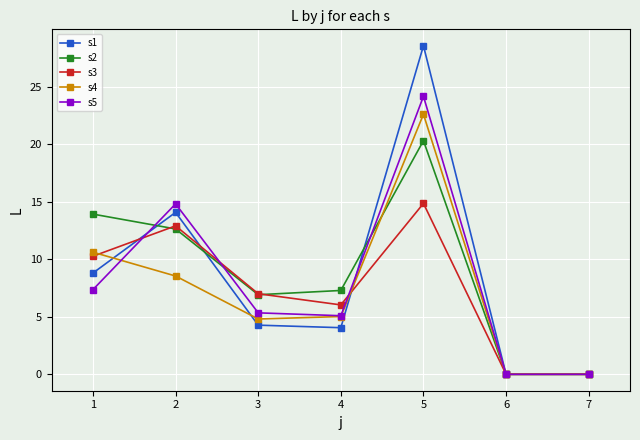

In s4, how many points are higher than both neighbors (excluding endpoints)?

1